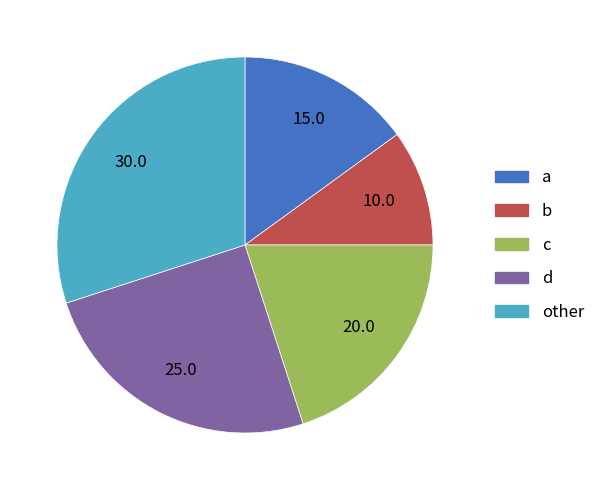

Is the sum of a and d greater than half?

No